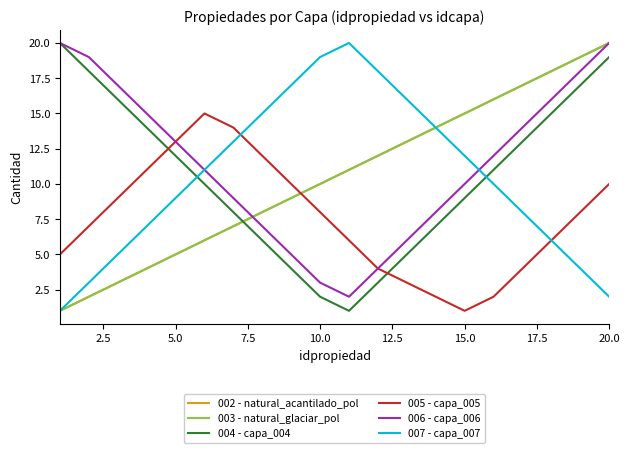

Rank the series by their maximum value, from lowest to highest.

005 - capa_005, 002 - natural_acantilado_pol, 003 - natural_glaciar_pol, 004 - capa_004, 006 - capa_006, 007 - capa_007